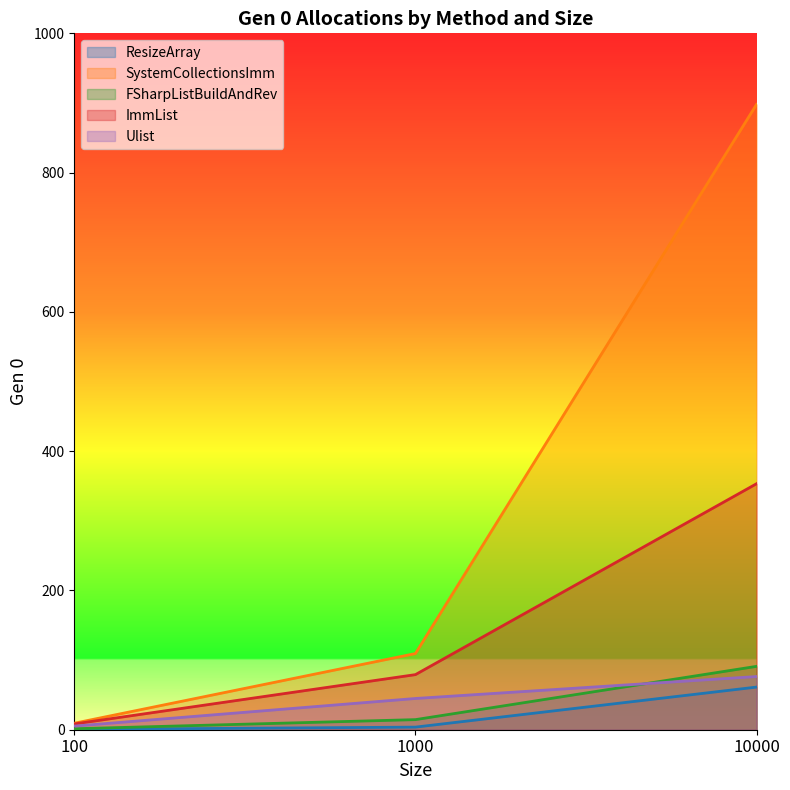

At how many categories does at least one series exceed 354?

1